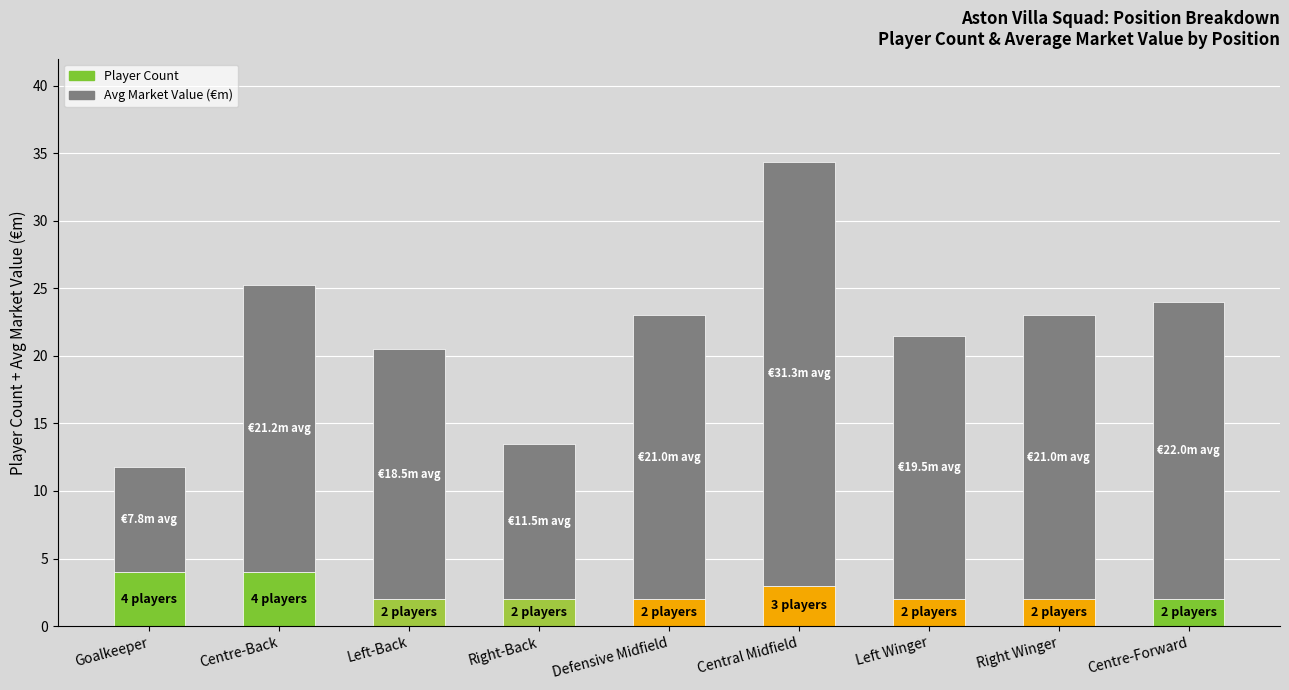

Read the Player Count value at Centre-Back.

4.0